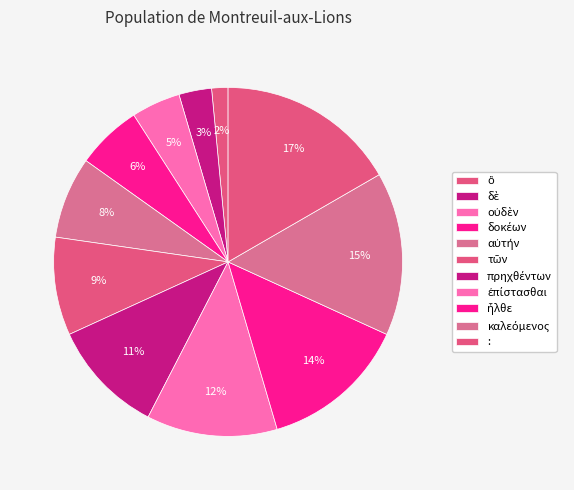

Count the number of slices in the pie.

11